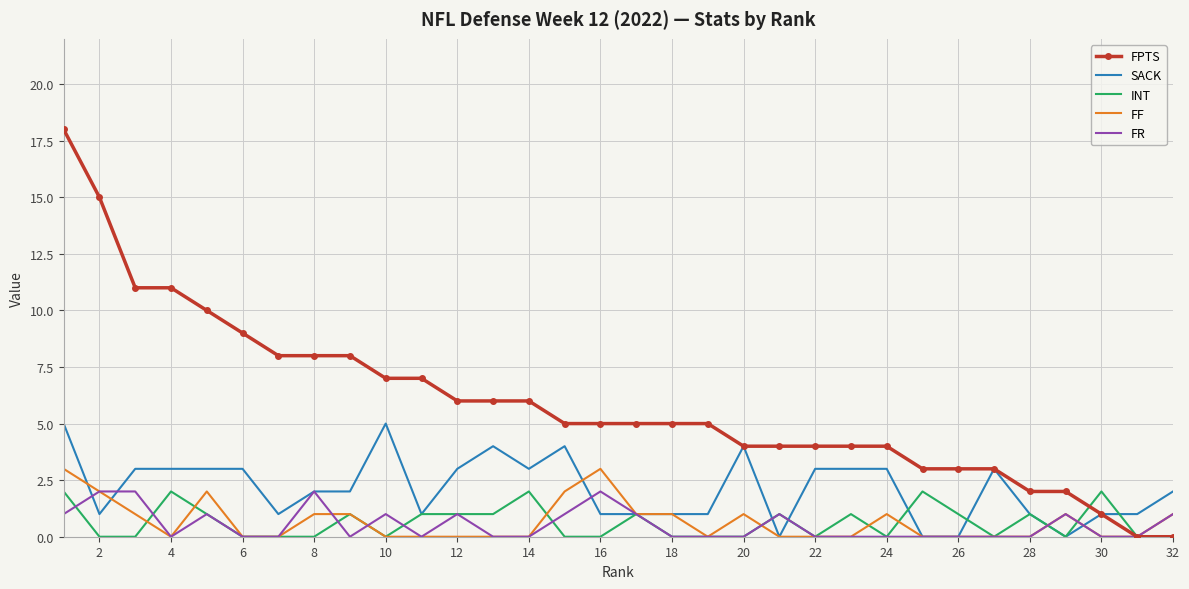

Which series has the largest range (max minus min)?

FPTS